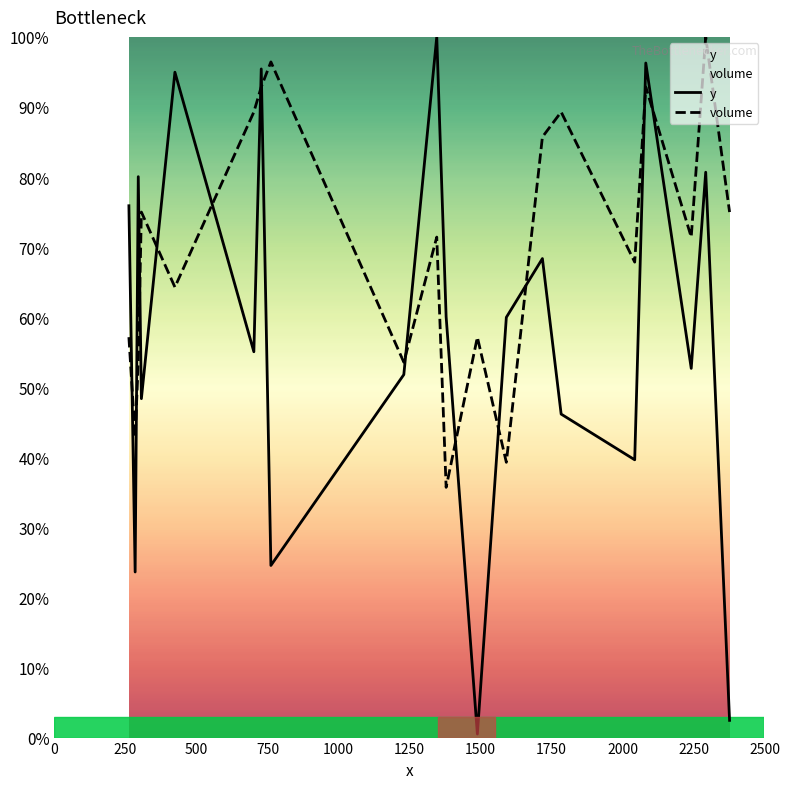

True or false: y and volume intersect in this chart.

True